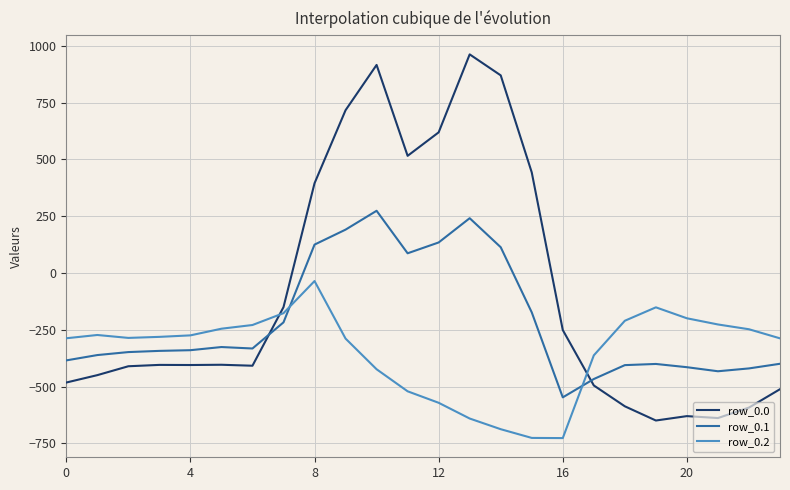

What is the minimum value shown in the chart?

-726.6